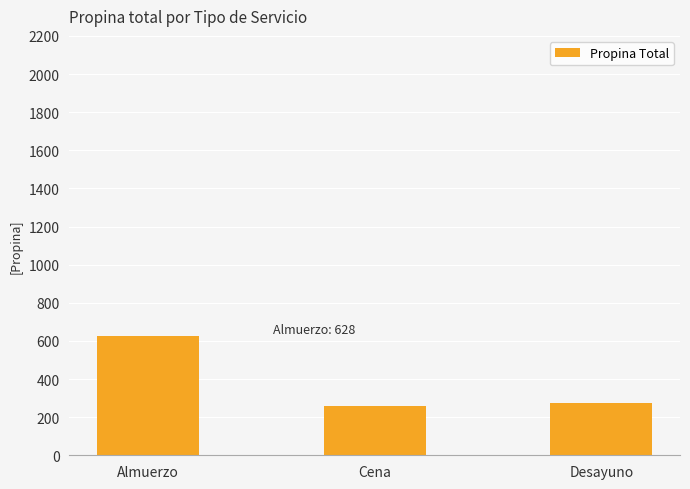

Is it true that the value at Cena is 258.3?

True